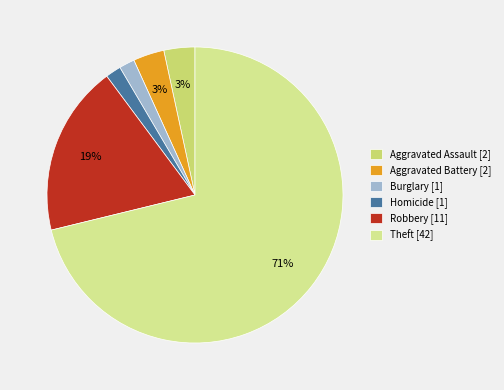

Which slice is the largest?

Theft [42]